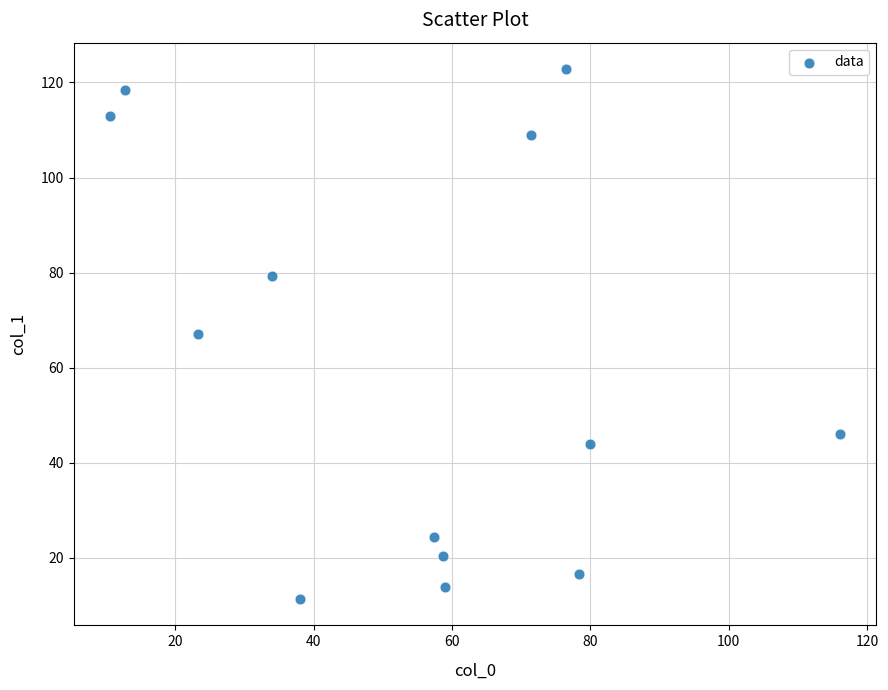

What is the range of X values (max minus min)?

105.4